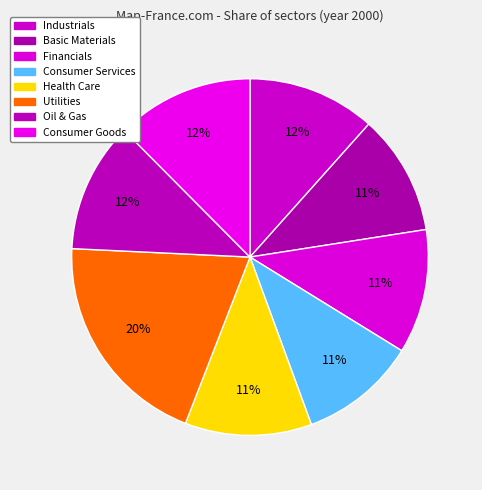

To the nearest percent, what is the difference between the Utilities and Oil & Gas slice percentages?

8%